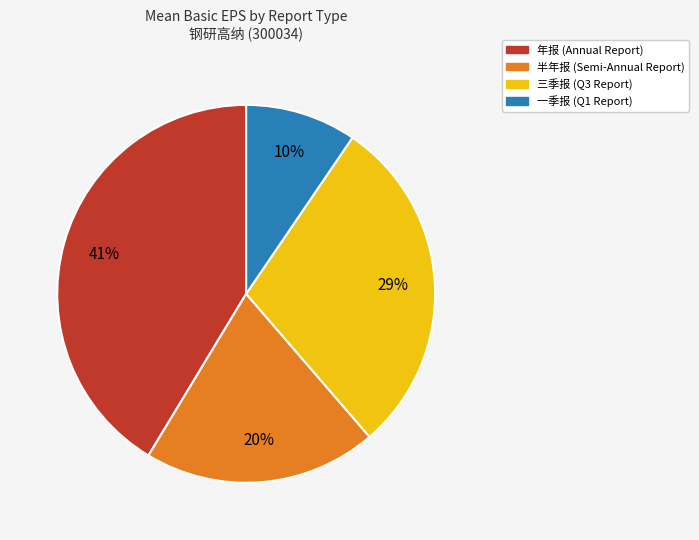

Which has a higher value, 三季报 or 一季报?

三季报